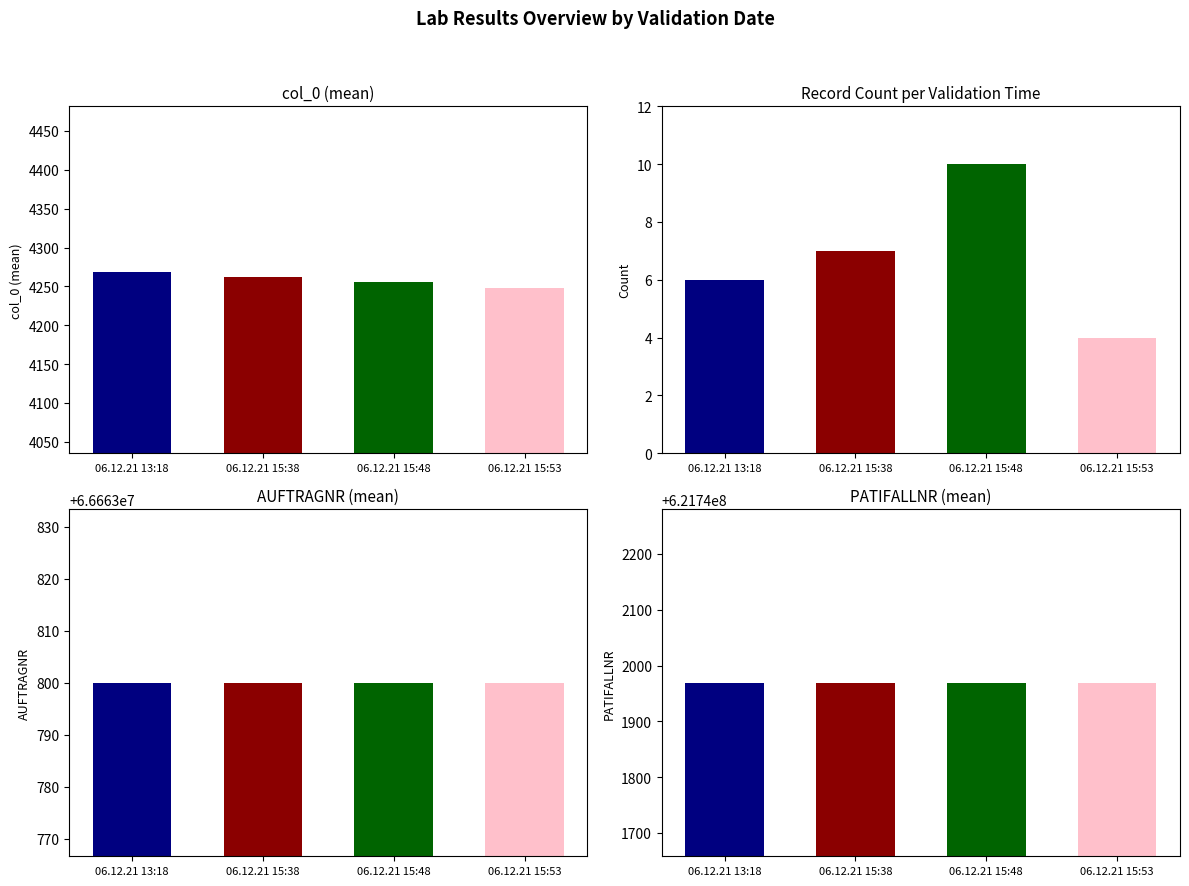

Is it true that PATIFALLNR equals 173544430 at 06.12.21 15:38?

False